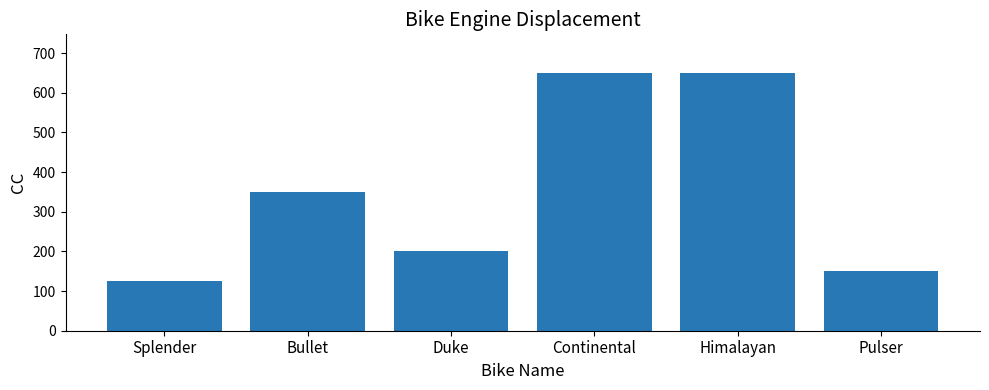

Is it true that the value at Himalayan is 178?

False